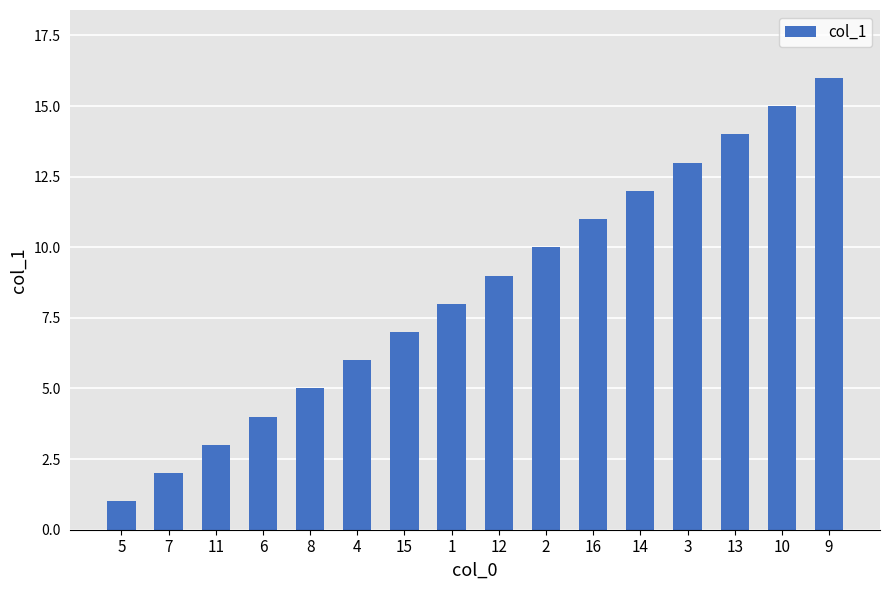

What is the change in value from 5 to 12?

+8